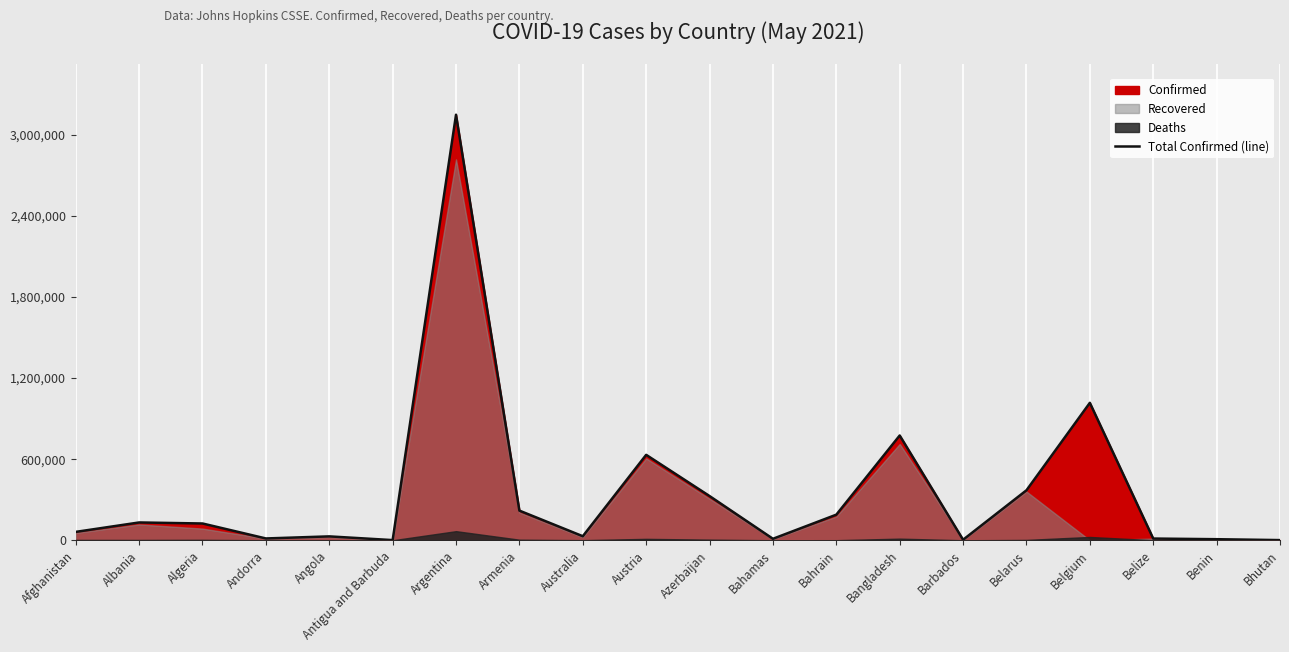

The value at Albania is 131723. True or false?

True